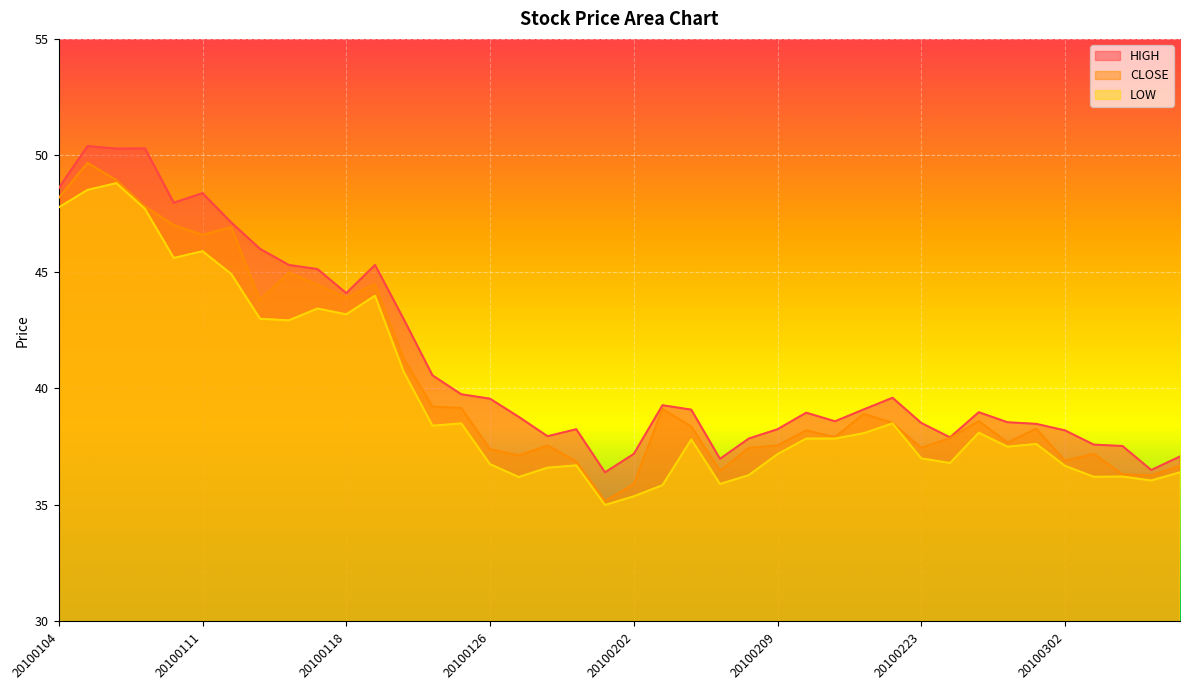

Which series has the largest total across all categories?

HIGH